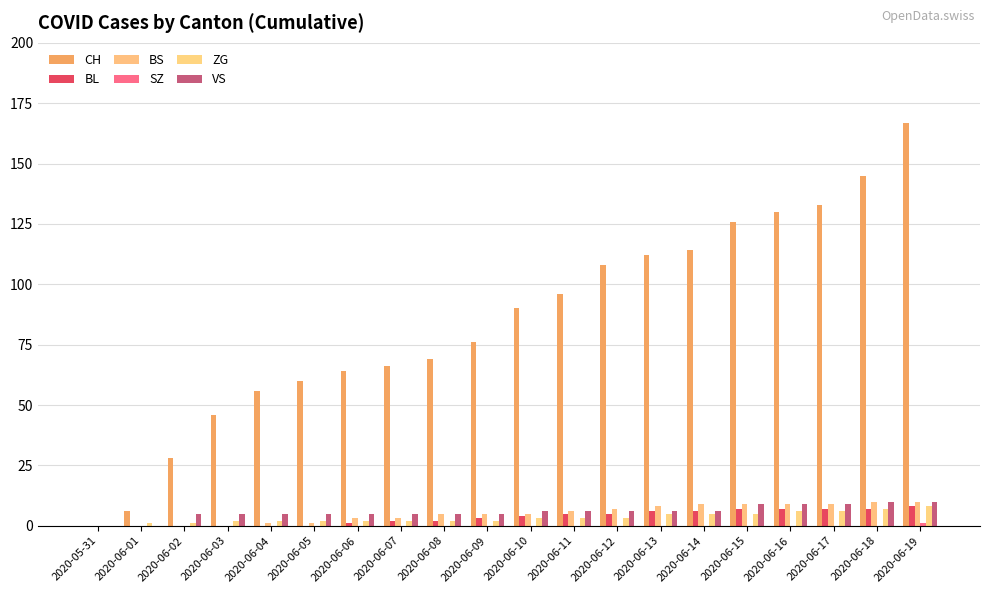

Count the number of data series in this chart.

6